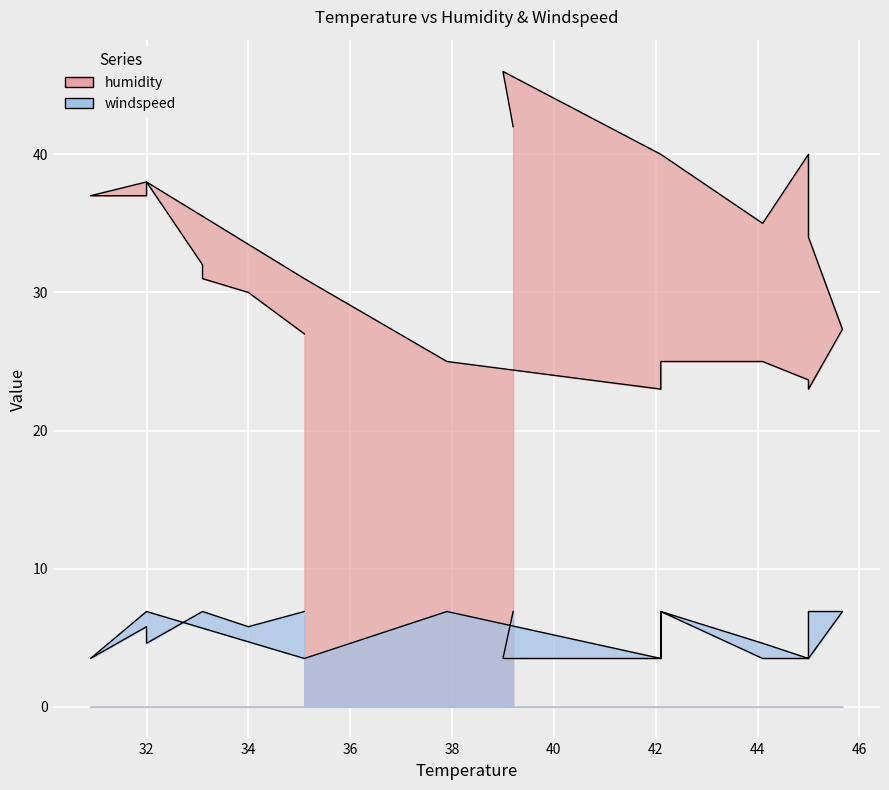

Which category has the highest value in the windspeed series?

35.1